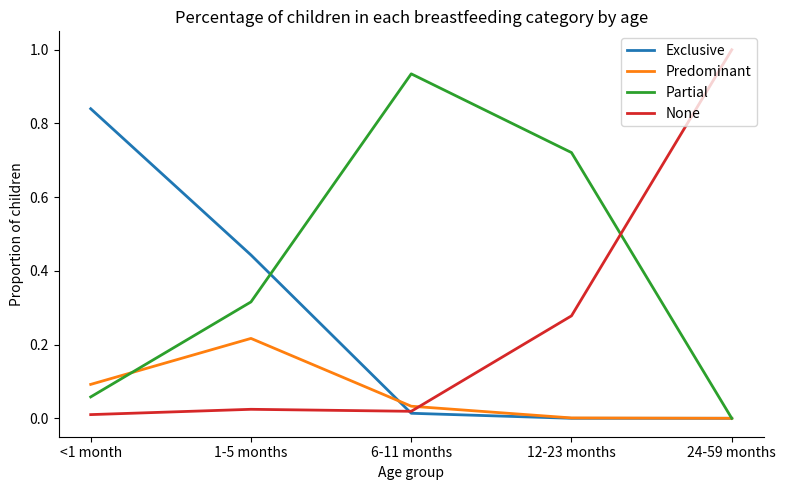

Is the value of Partial at 12-23 months greater than the value of Predominant at 1-5 months?

Yes